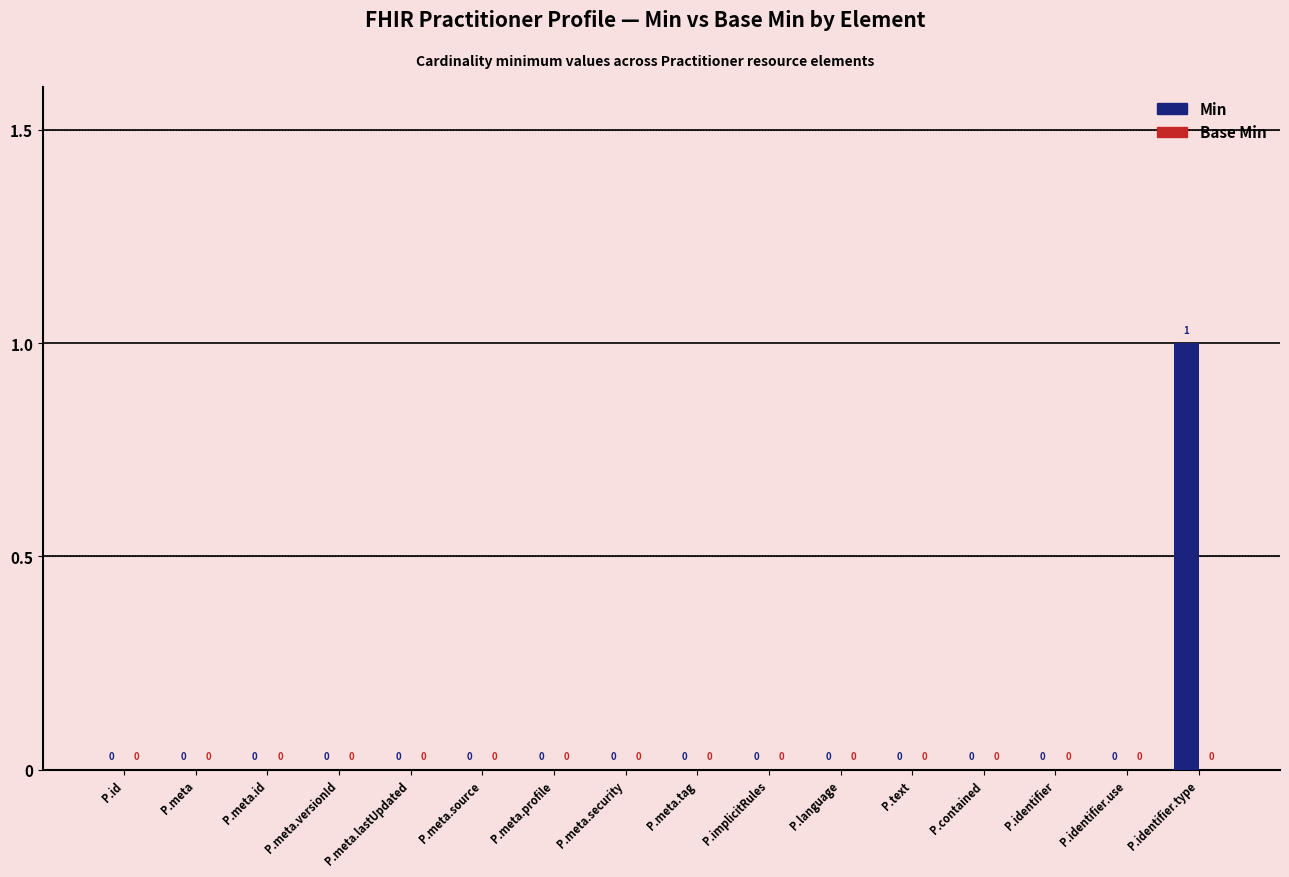

At which category does the chart reach its peak across all series?

P.identifier.type